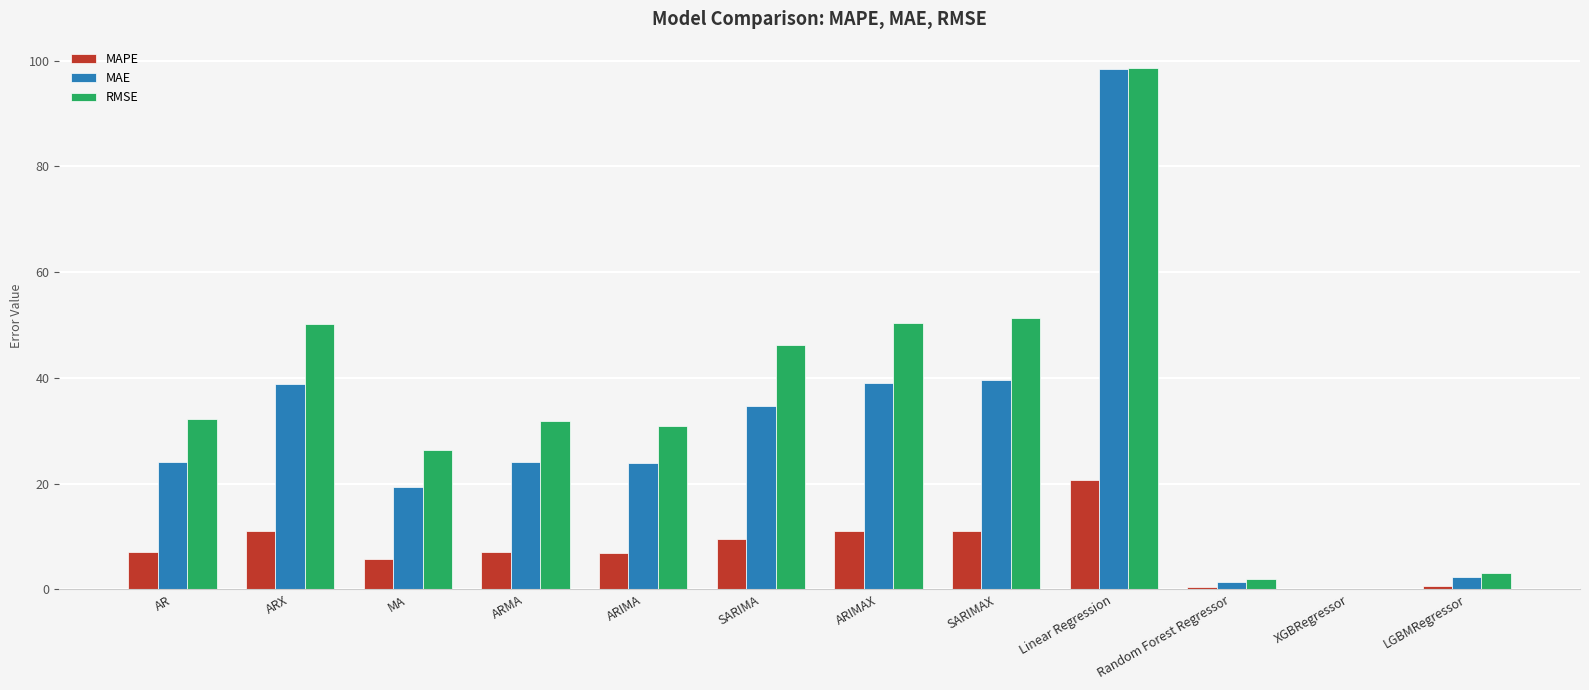

What is the sum of the MAPE values at SARIMA and SARIMAX?

20.7